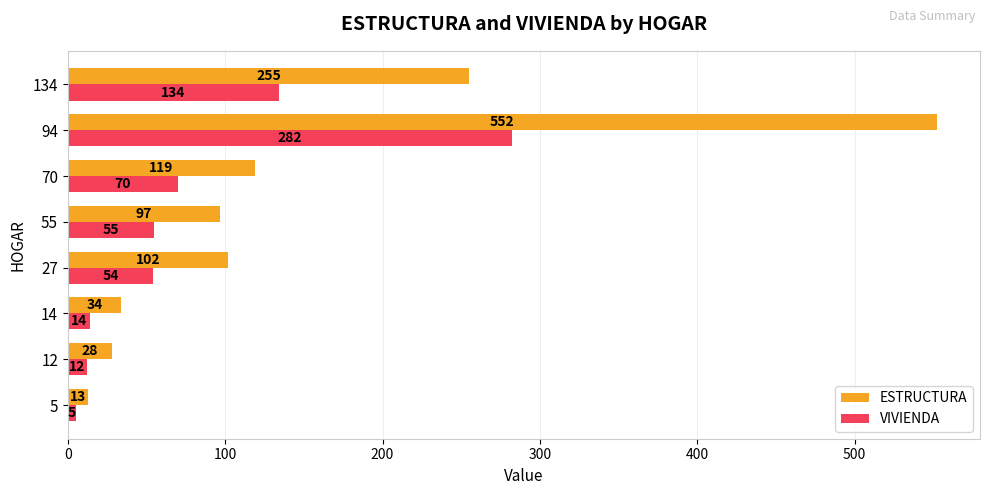

The VIVIENDA series shows 118 at 70. True or false?

False